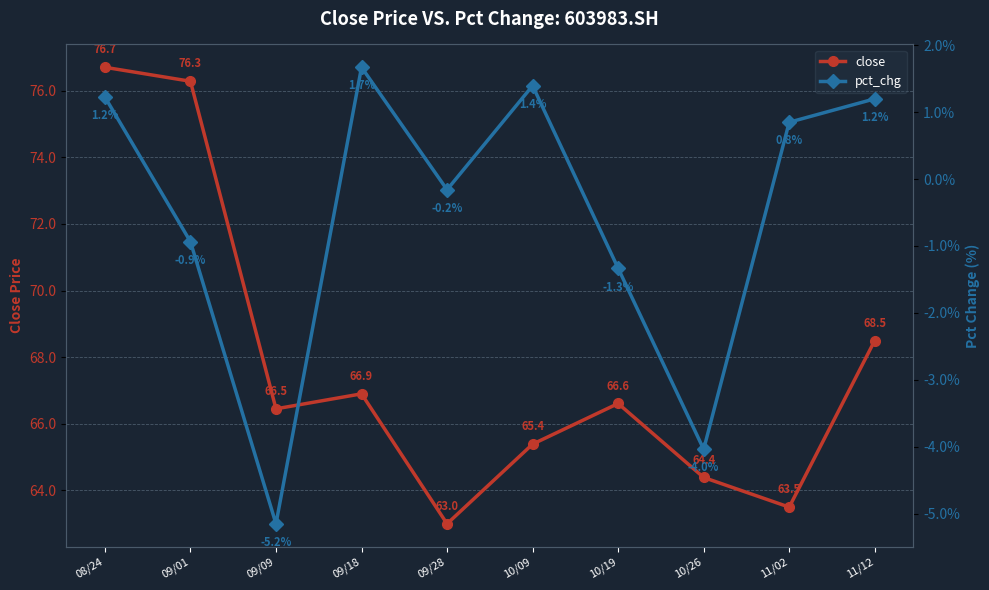

How many categories are shown in the chart?

10